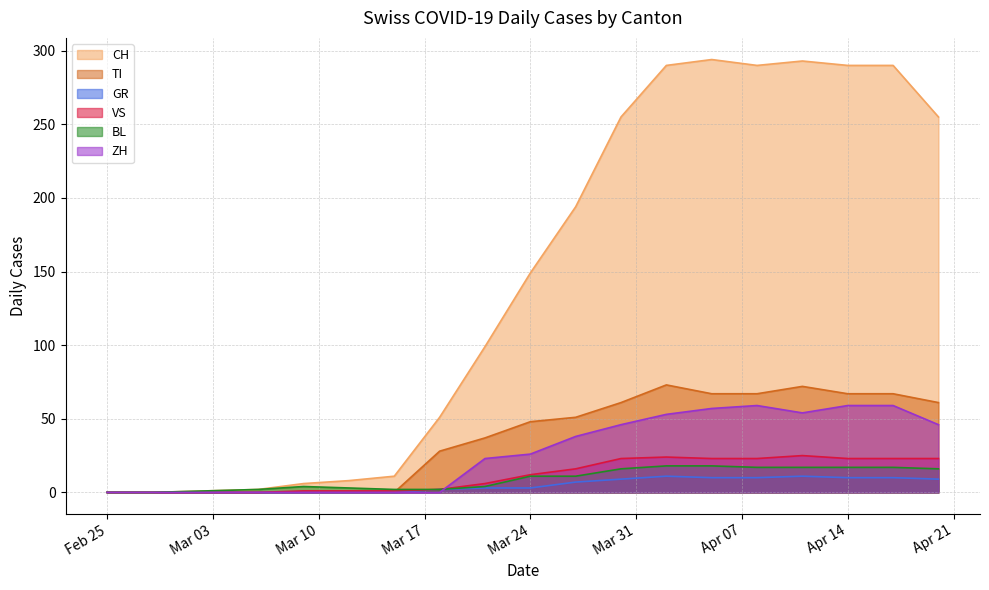

True or false: VS has a value of 12 at Mar 24.

True